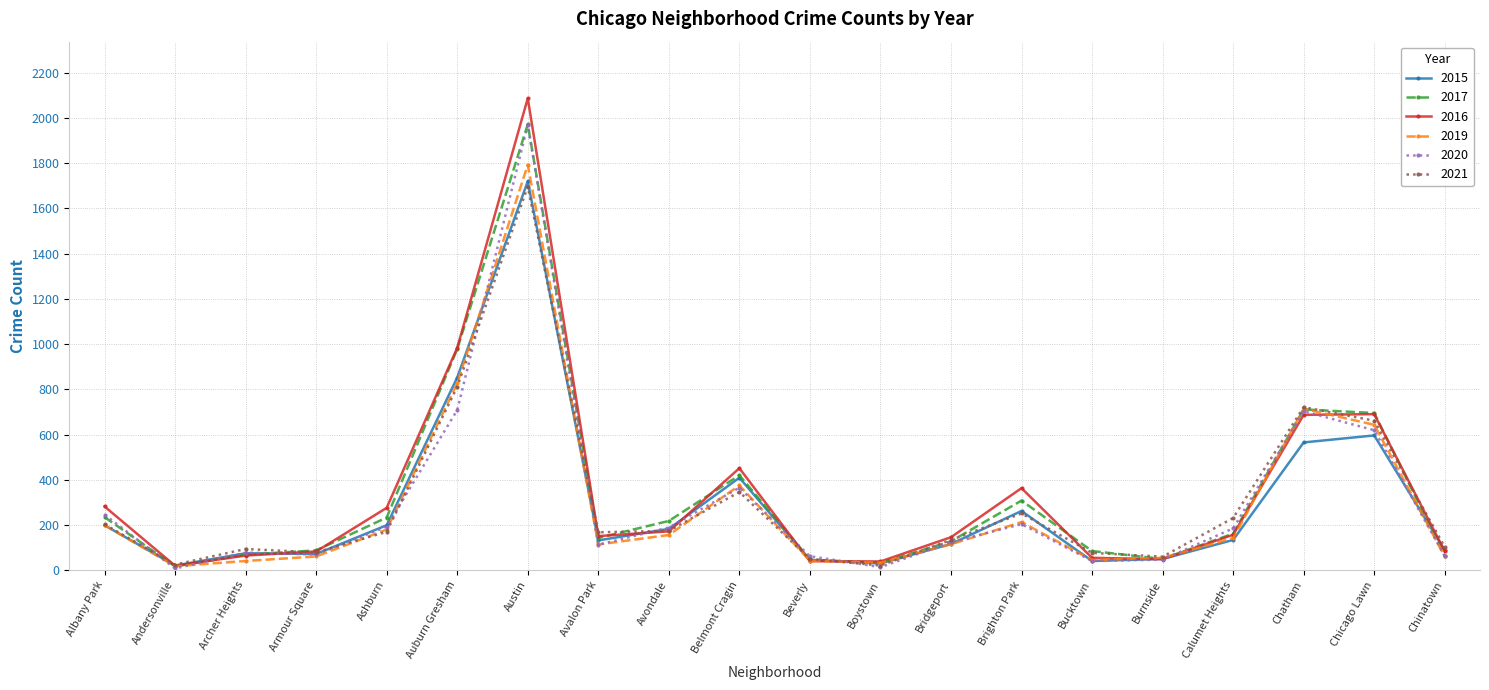

At which label does 2019 first exceed 142?

Albany Park